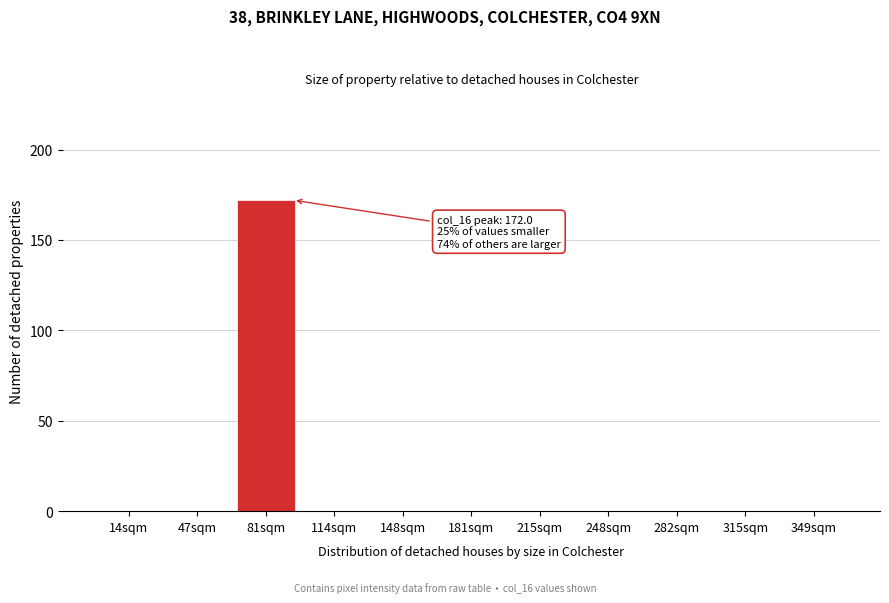

Reading left to right, extract all data points from this chart.

14sqm=0	47sqm=0	81sqm=172	114sqm=0	148sqm=0	181sqm=0	215sqm=0	248sqm=0	282sqm=0	315sqm=0	349sqm=0